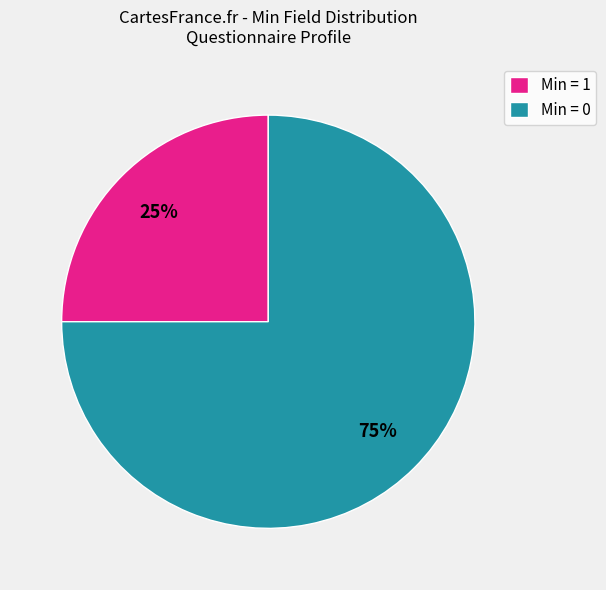

Is there any slice that represents more than half of the pie?

Yes